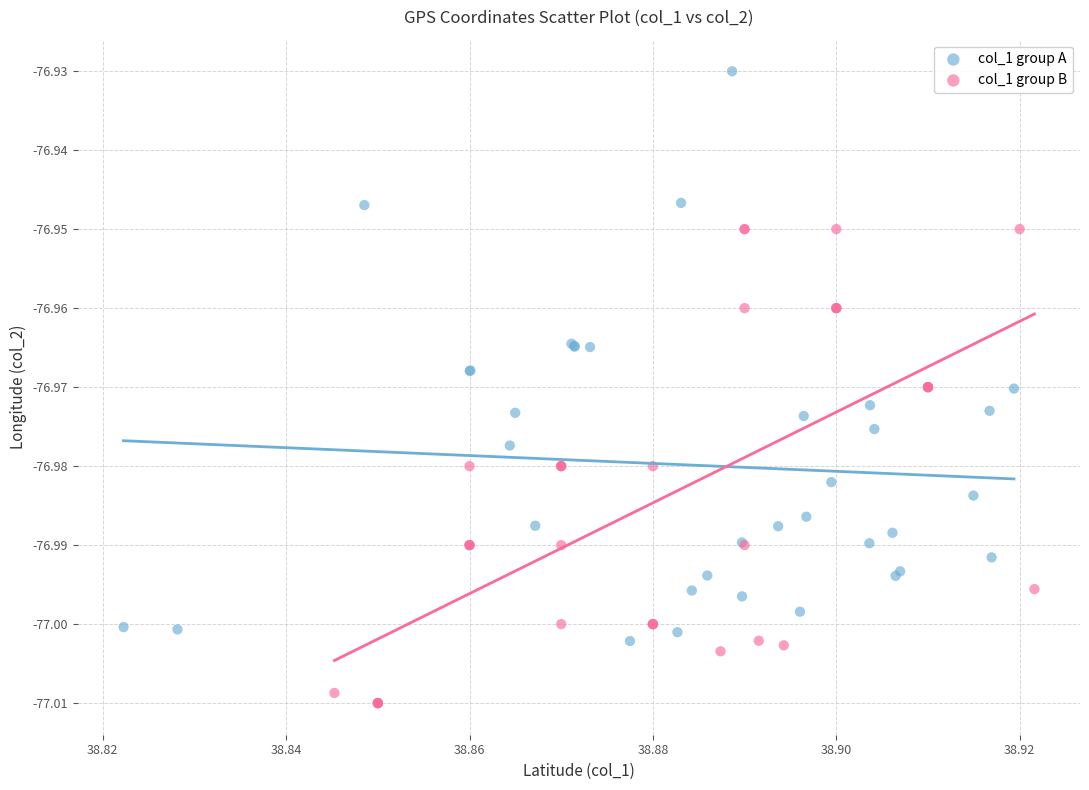

Which series contains the lowest Y value?

col_1 group B